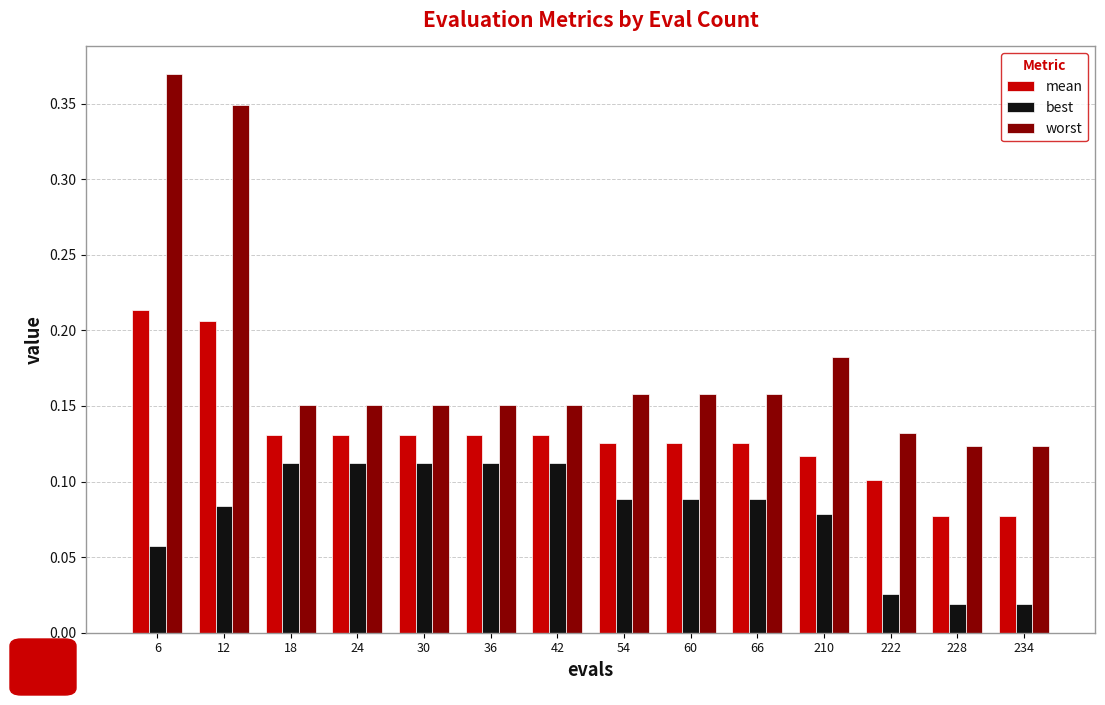

What is the sum of all worst values?

2.5